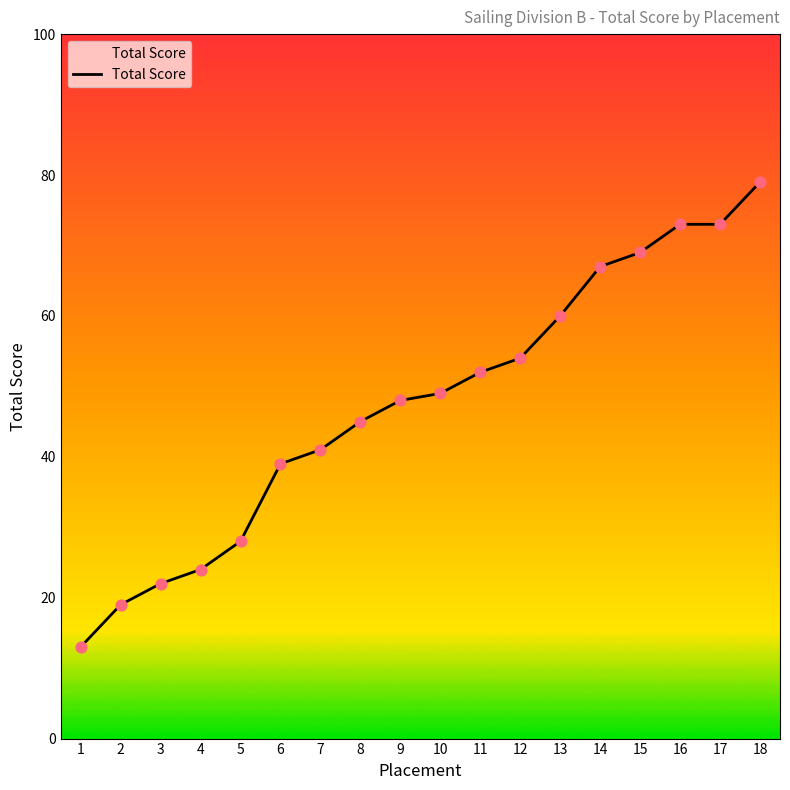

Between 17 and 4, which is larger?

17